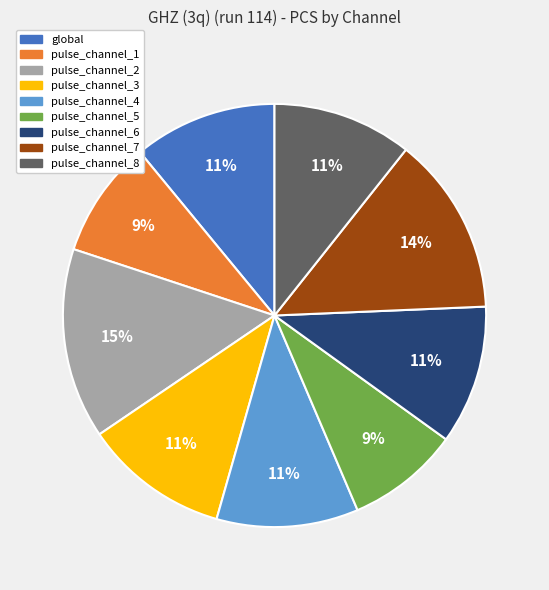

Which has a higher value, global or pulse_channel_1?

global